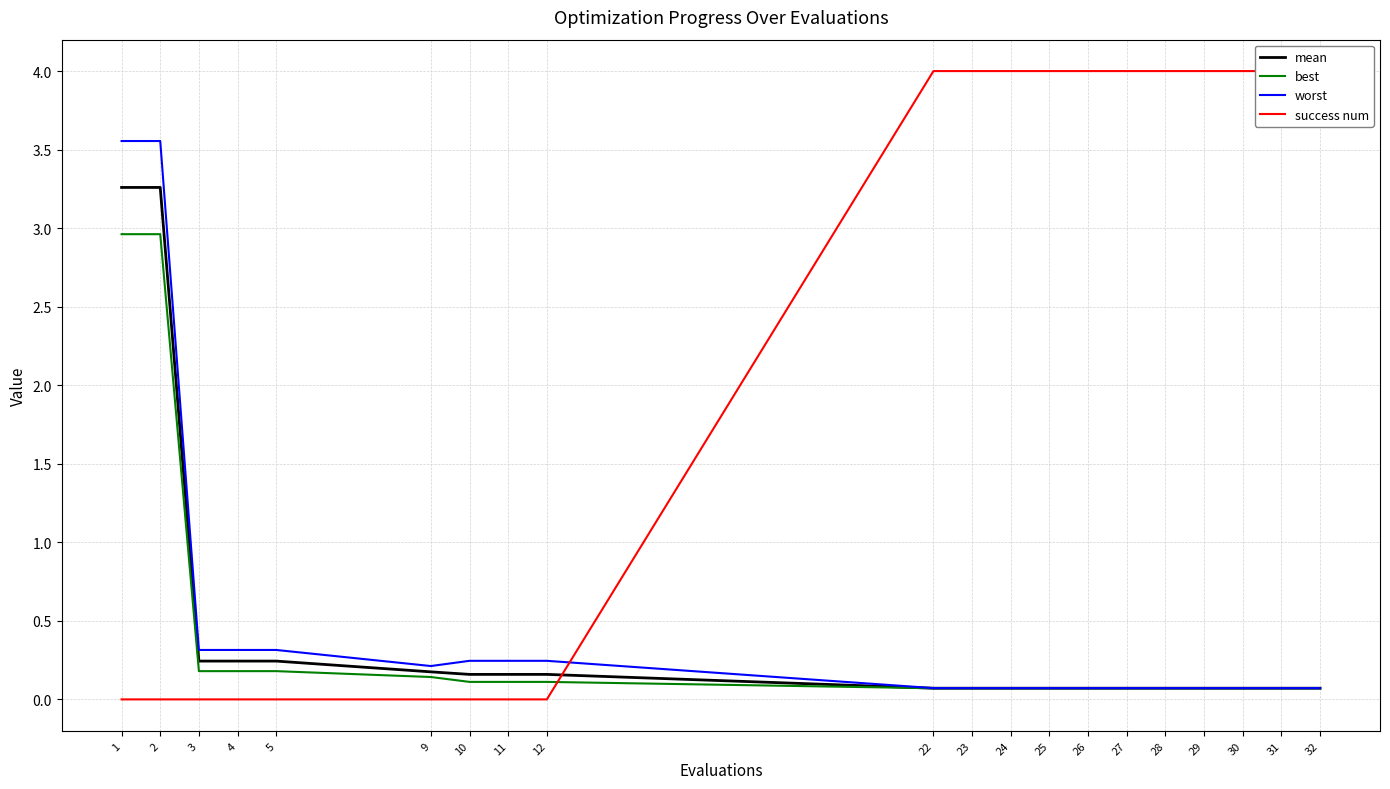

Reading left to right, list all the values displayed in this chart.

mean: 3.3	3.3	0.2	0.2	0.2	0.2	0.2	0.2	0.2	0.1	0.1	0.1	0.1	0.1	0.1	0.1	0.1	0.1	0.1	0.1
best: 3.0	3.0	0.2	0.2	0.2	0.1	0.1	0.1	0.1	0.1	0.1	0.1	0.1	0.1	0.1	0.1	0.1	0.1	0.1	0.1
worst: 3.6	3.6	0.3	0.3	0.3	0.2	0.2	0.2	0.2	0.1	0.1	0.1	0.1	0.1	0.1	0.1	0.1	0.1	0.1	0.1
success num: 0.0	0.0	0.0	0.0	0.0	0.0	0.0	0.0	0.0	4.0	4.0	4.0	4.0	4.0	4.0	4.0	4.0	4.0	4.0	4.0